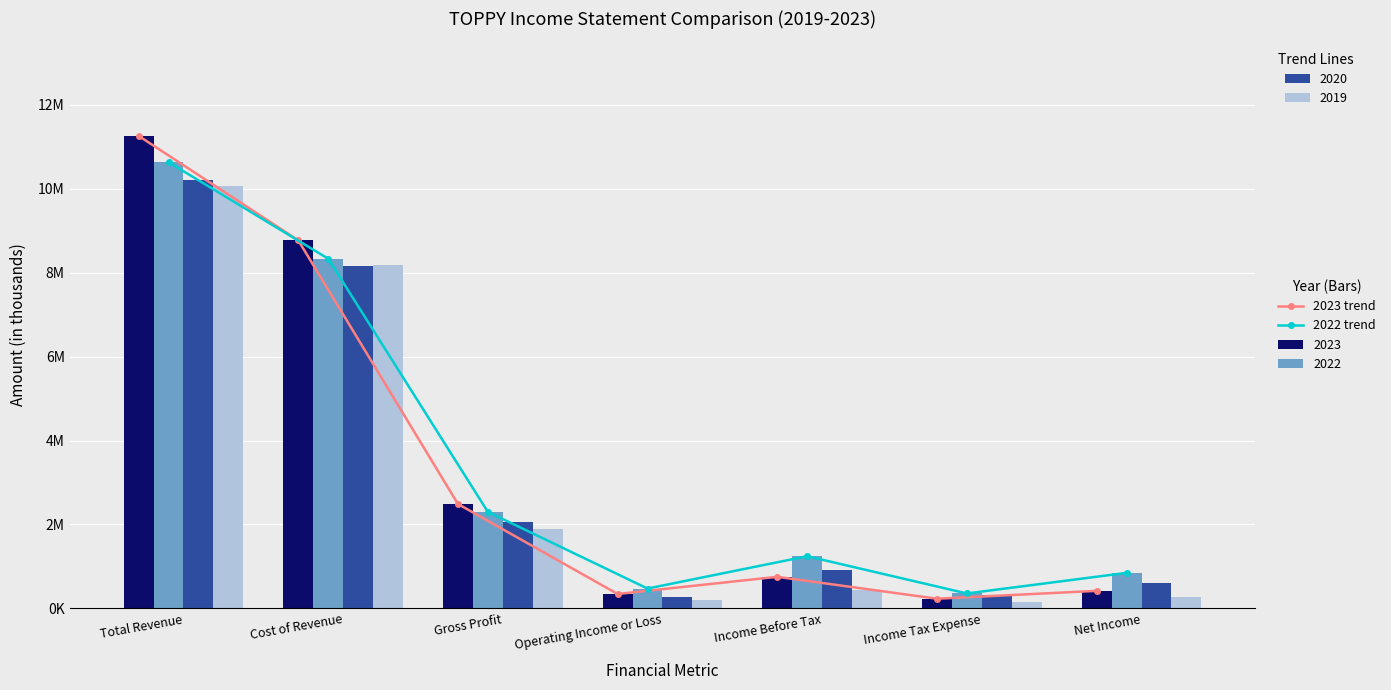

What is the maximum value for 2023 trend?

11258800